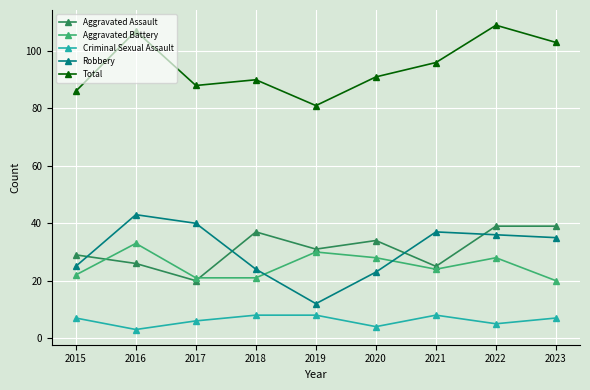

What is the sum of all Criminal Sexual Assault values?

56